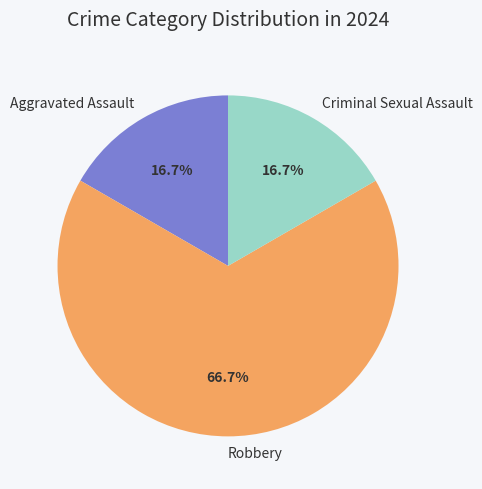

Which has a higher value, Aggravated Assault or Robbery?

Robbery